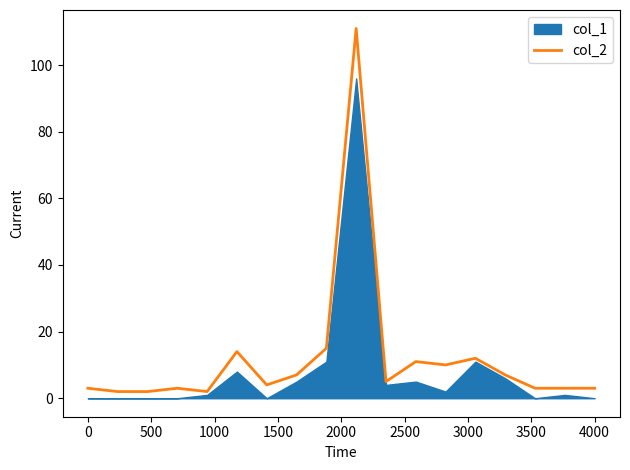

What is the difference between the second highest and second lowest values?

13